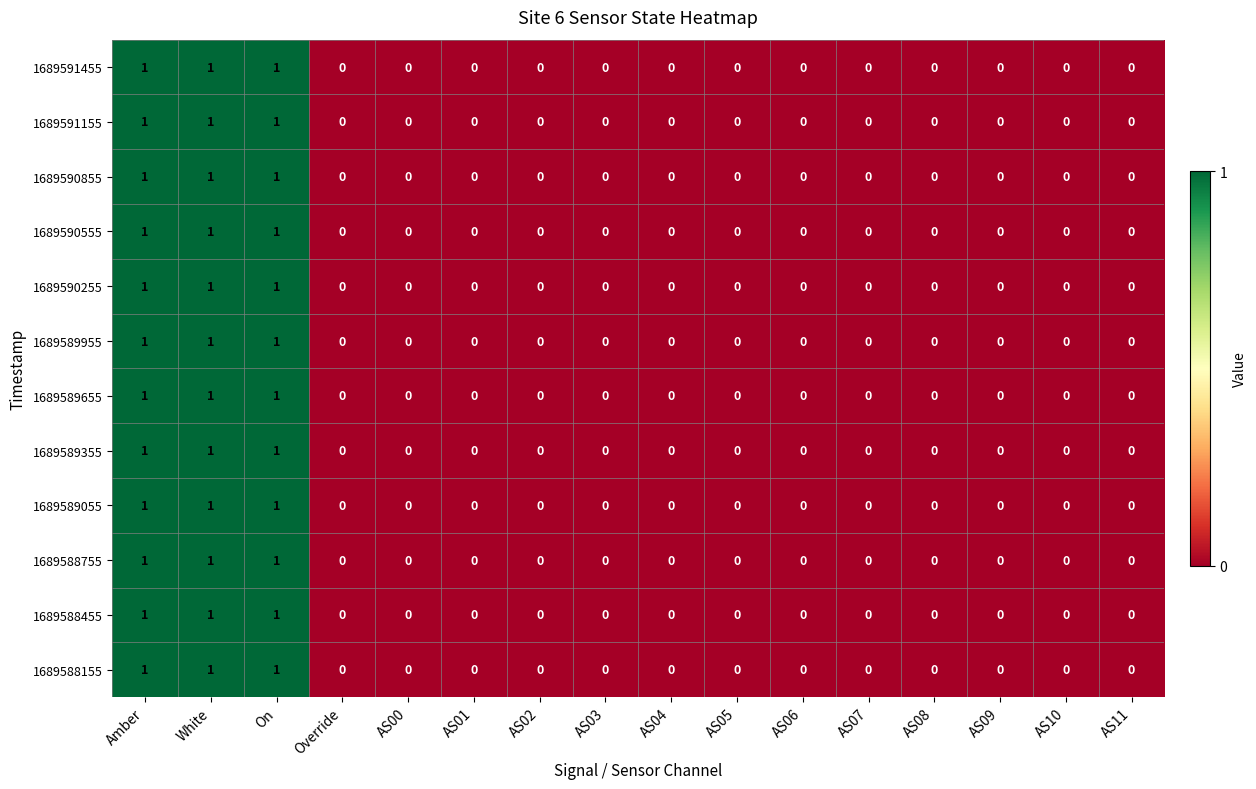

What is the greatest value displayed?

1